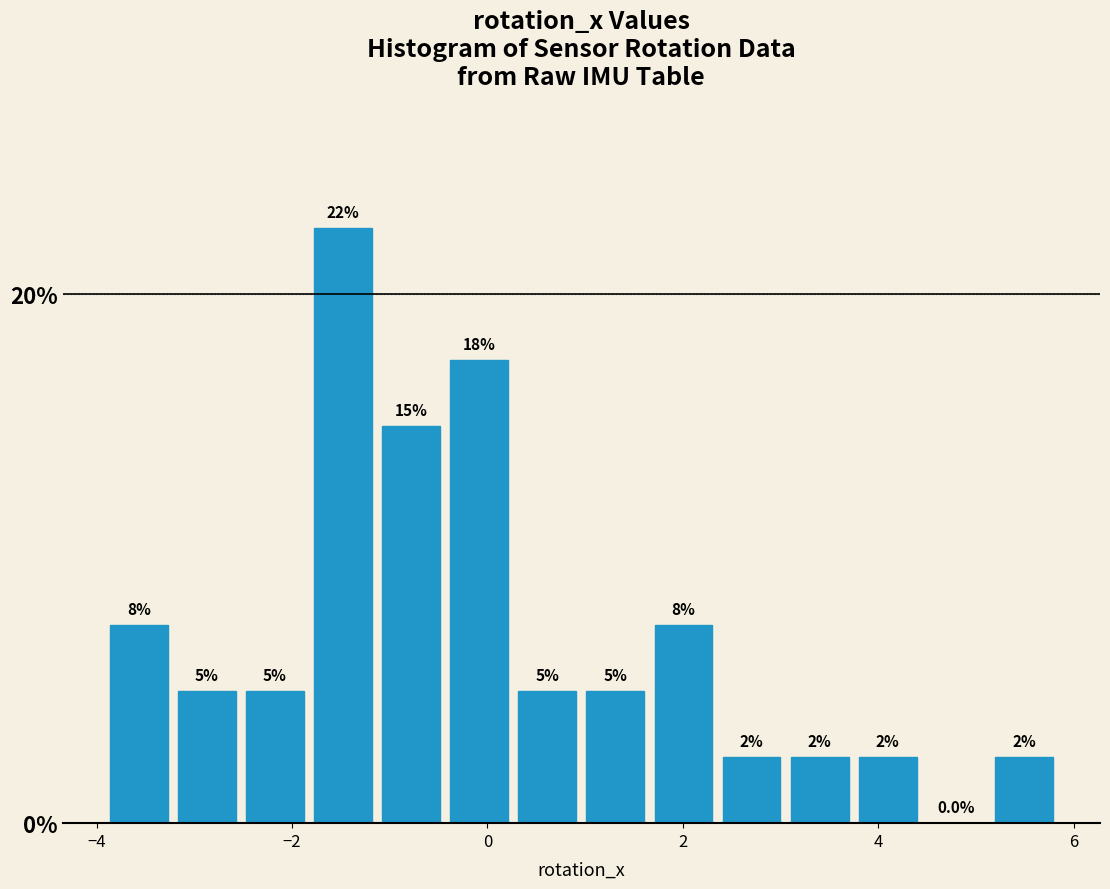

Read against the x-axis, roughly where is the centre of the tallest bar?

-1.4